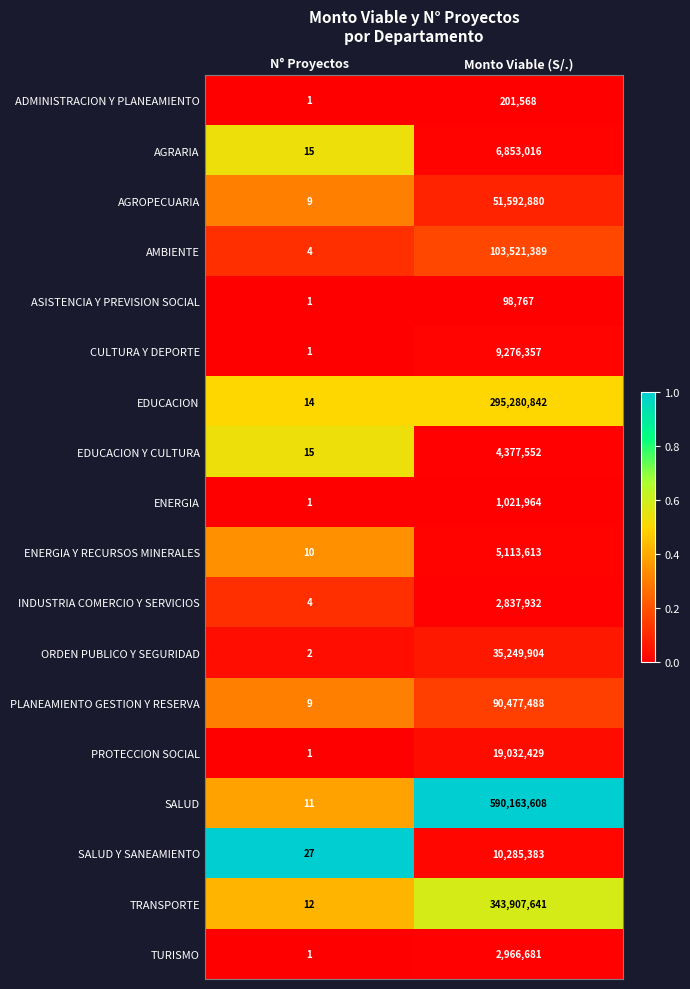

Between N° Proyectos and Monto Viable (S/.), which series saw the biggest shift?

SALUD